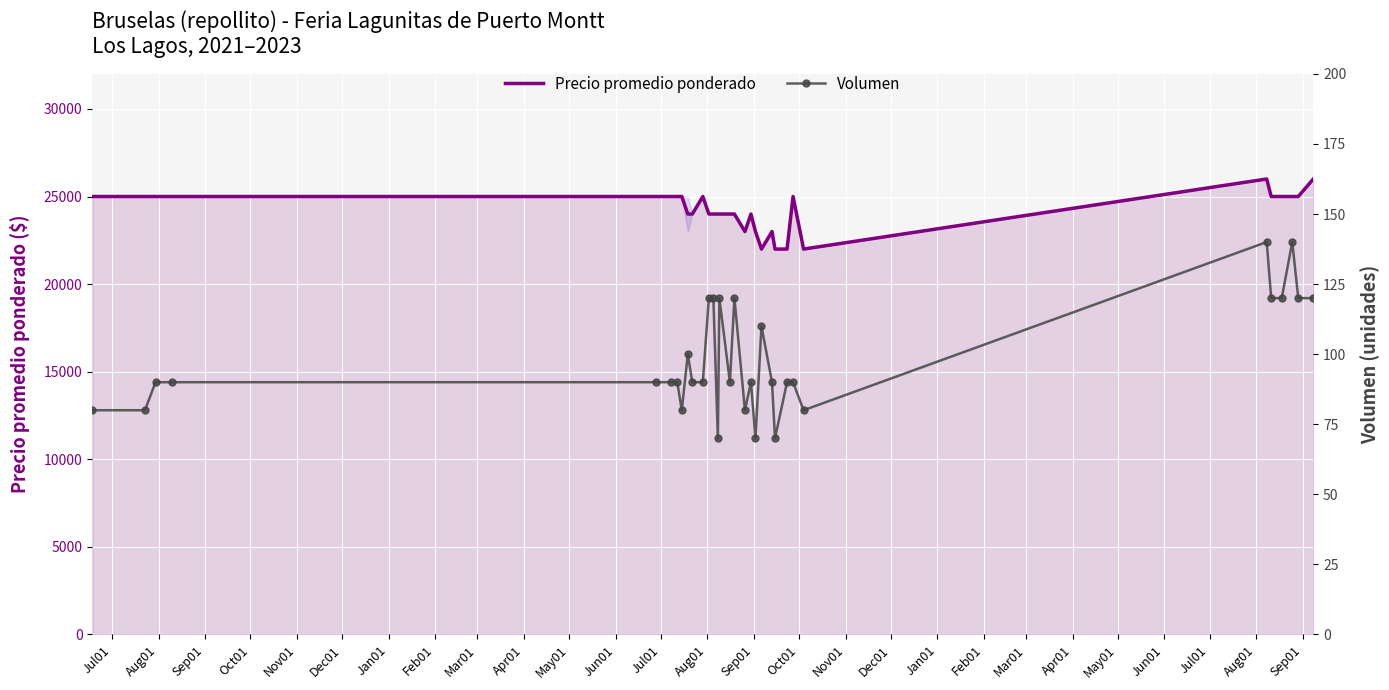

What is the lowest value of the Precio promedio ponderado series?

22000